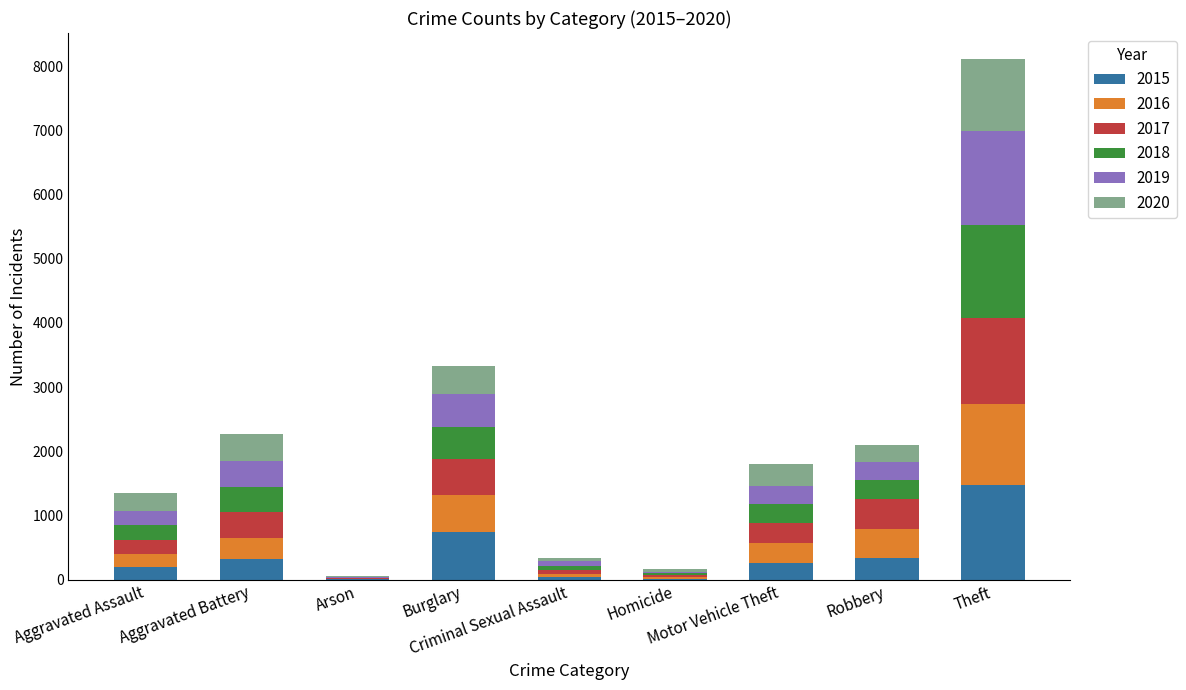

At which category is the sum across all series the highest?

Theft